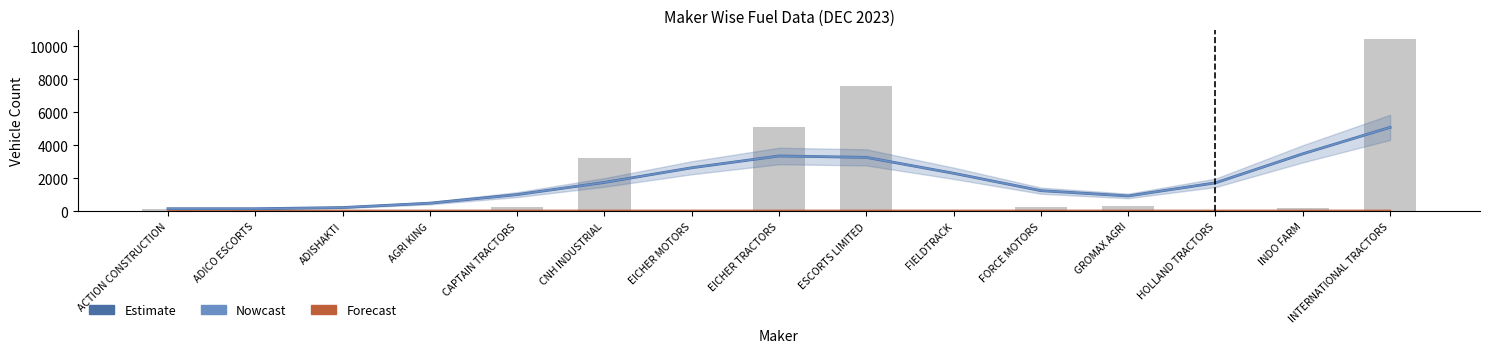

The value of Estimate at ESCORTS LIMITED is 5030.6. True or false?

False